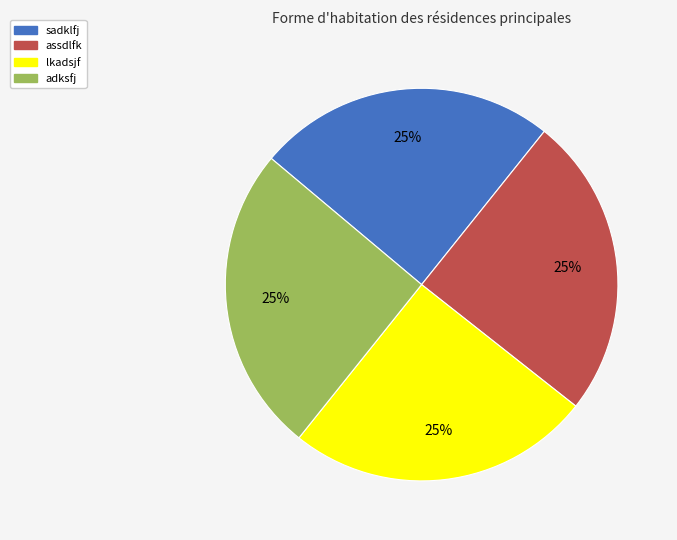

Is there a majority slice in this chart?

No